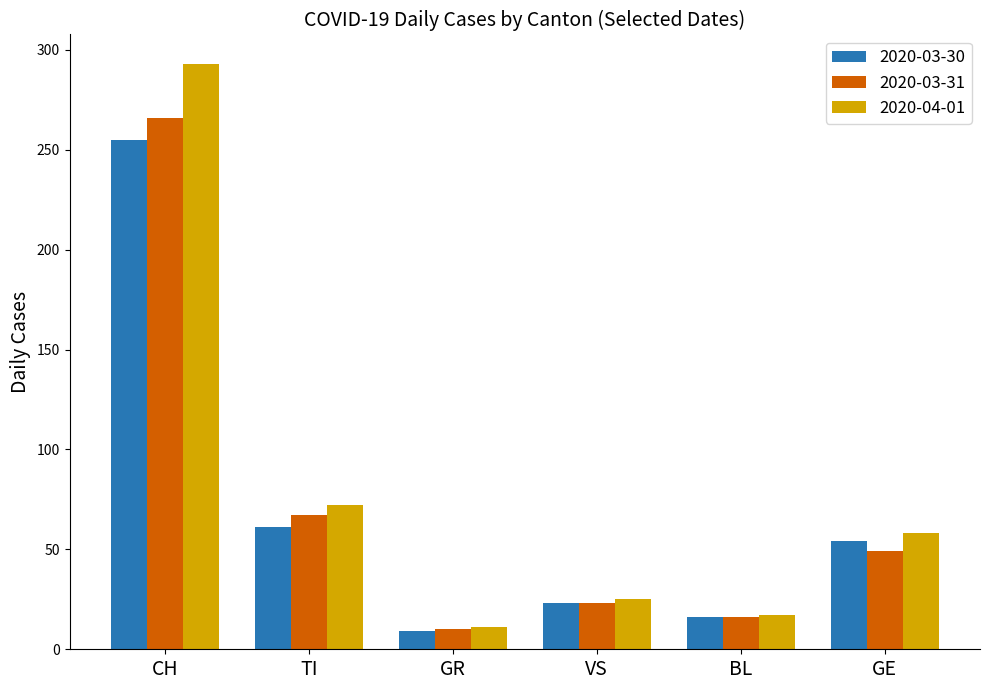

What is the sum of all 2020-04-01 values?

476